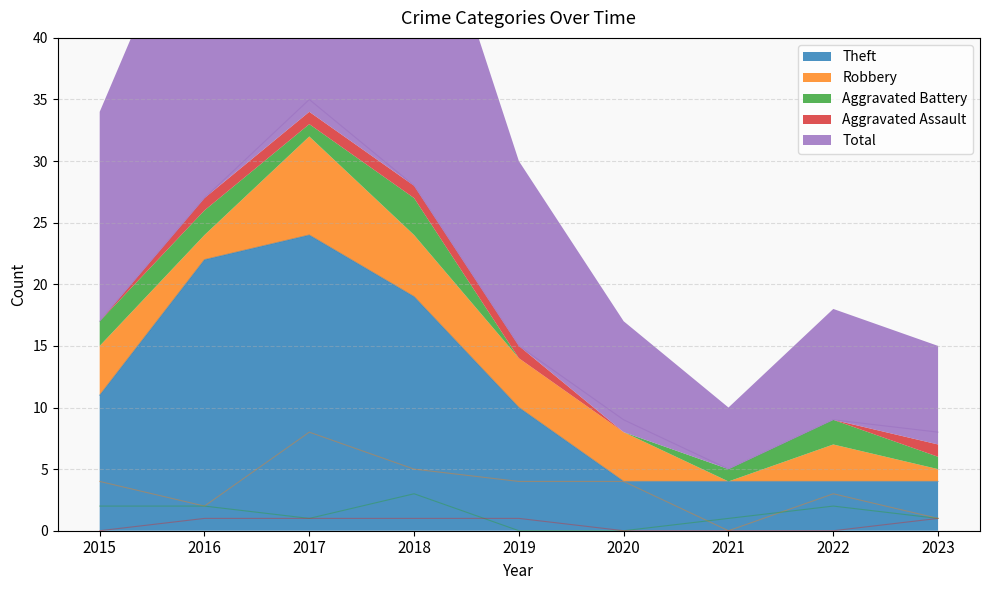

At which category is the sum across all series the highest?

2017